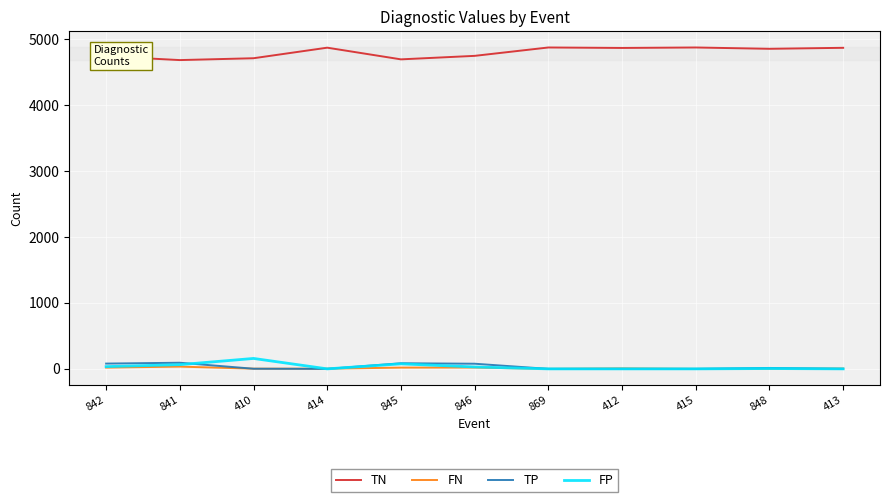

What is the average value of the TN series?

4798